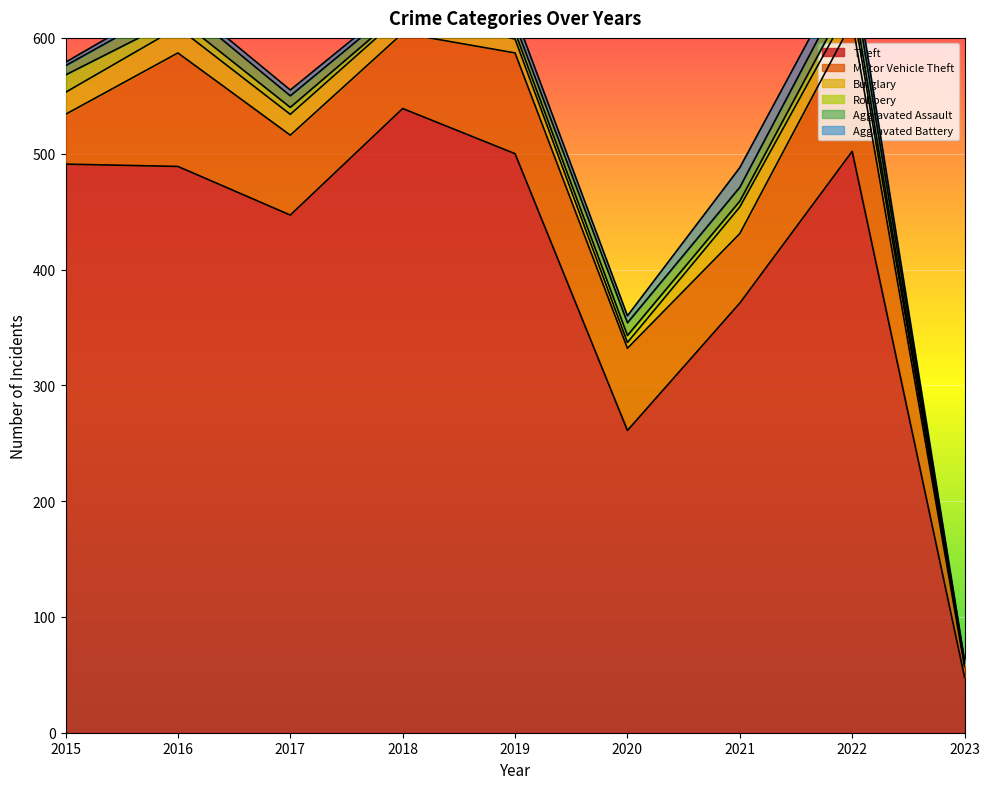

At which category does Burglary reach its first local peak?

2016